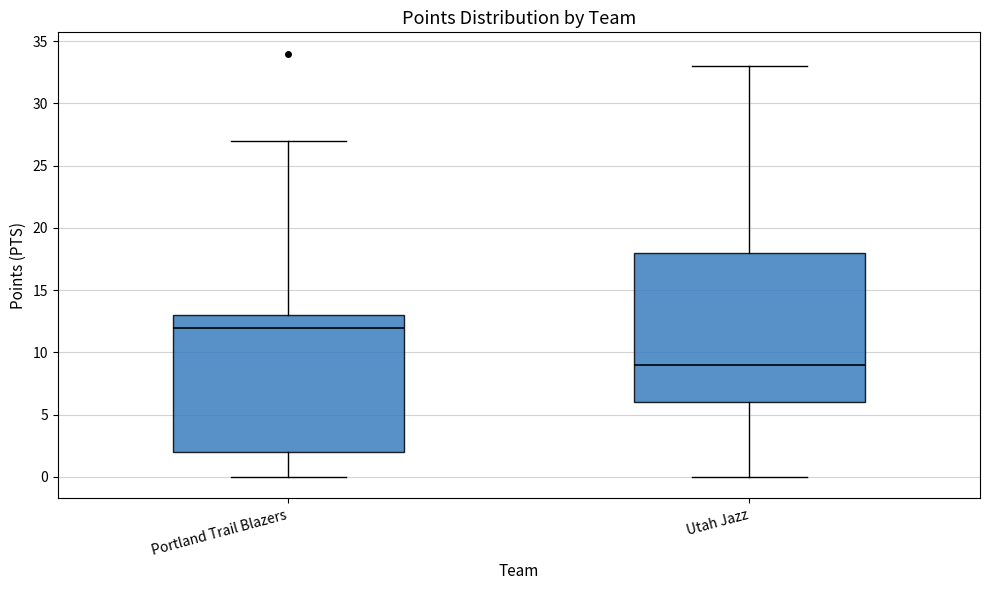

Which box has the lowest median line?

Utah Jazz